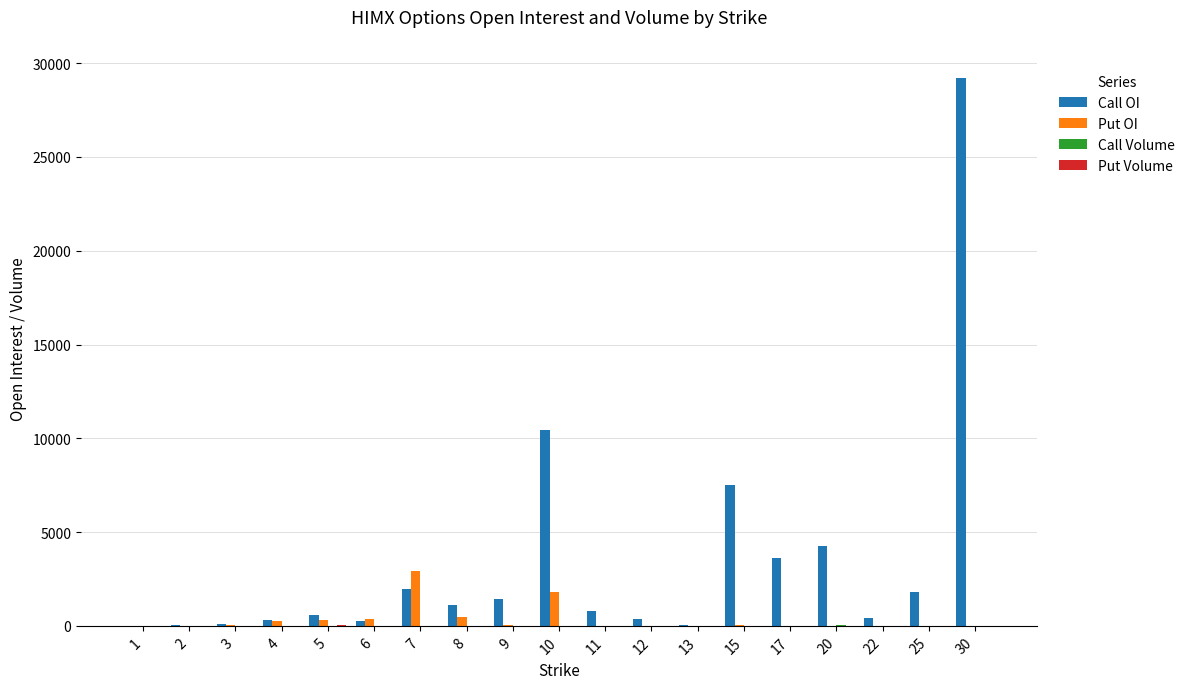

What is the maximum value for Put OI?

2940